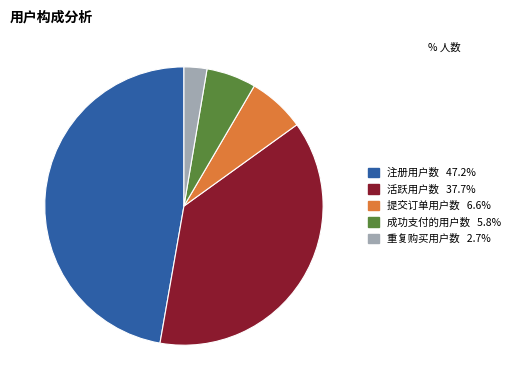

Combined, do 注册用户数 and 成功支付的用户数 account for over 50%?

Yes